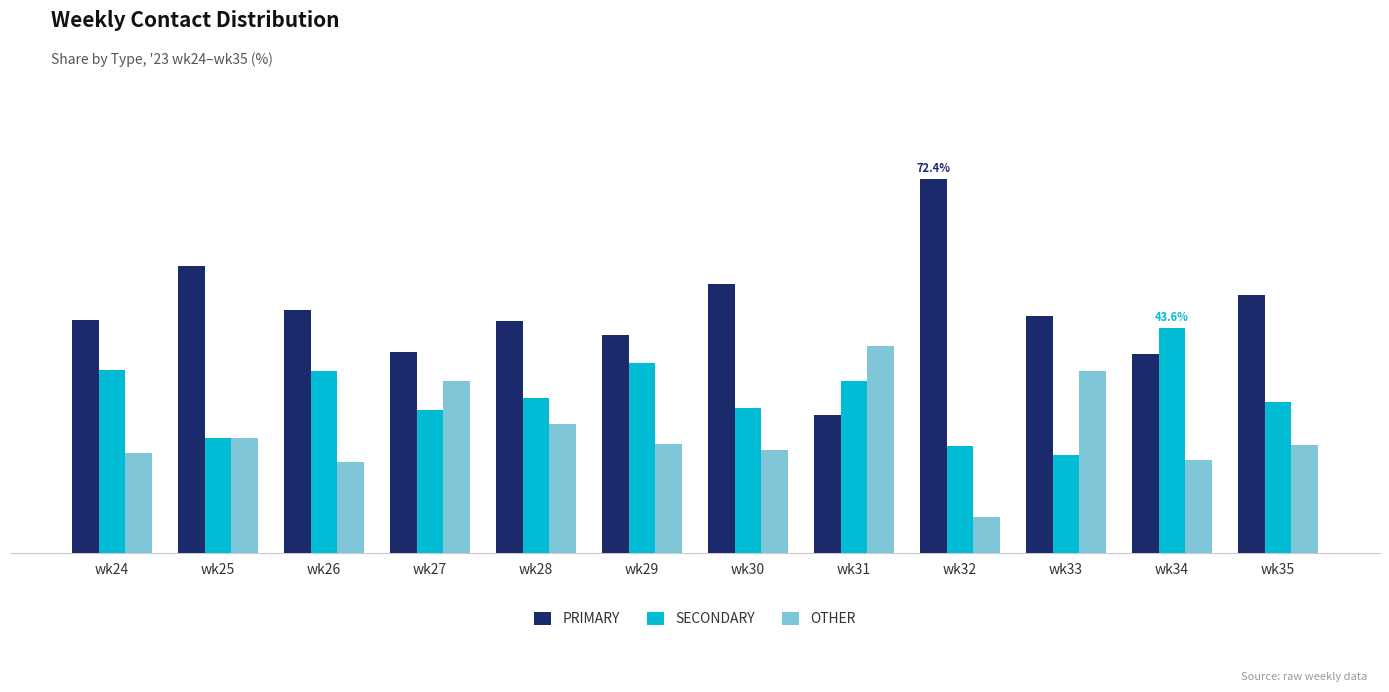

At wk26, list the series in order from largest to smallest.

PRIMARY, SECONDARY, OTHER